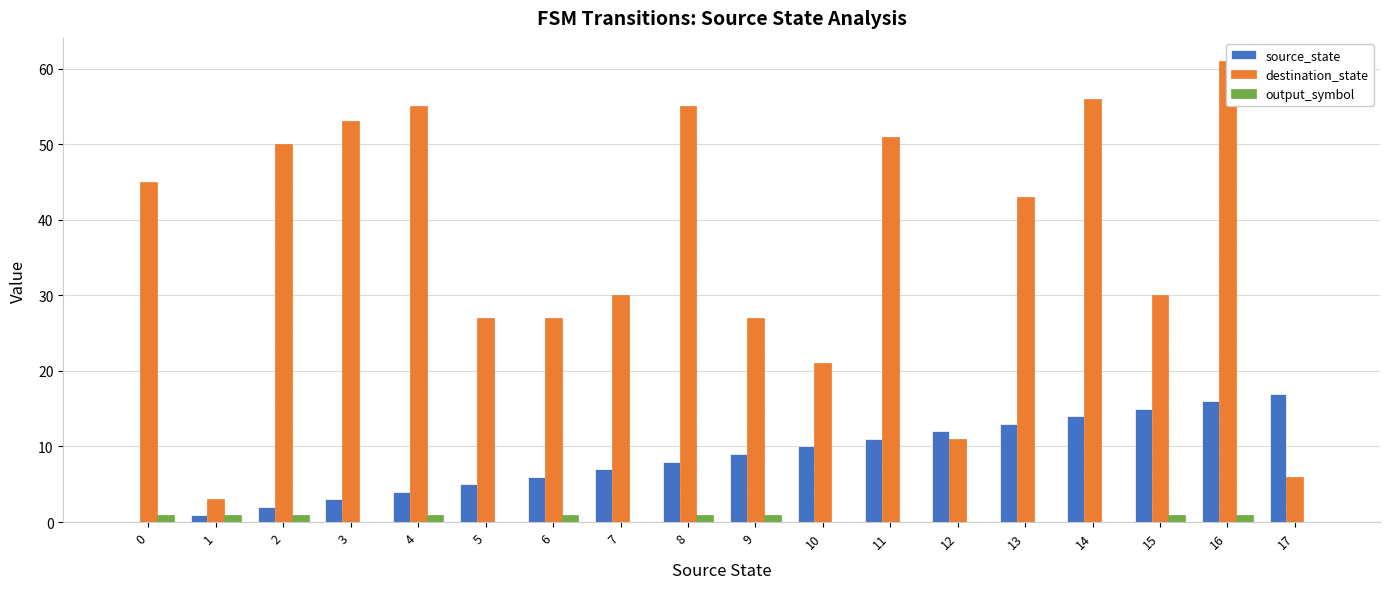

Which series changed the most between 5 and 8?

destination_state